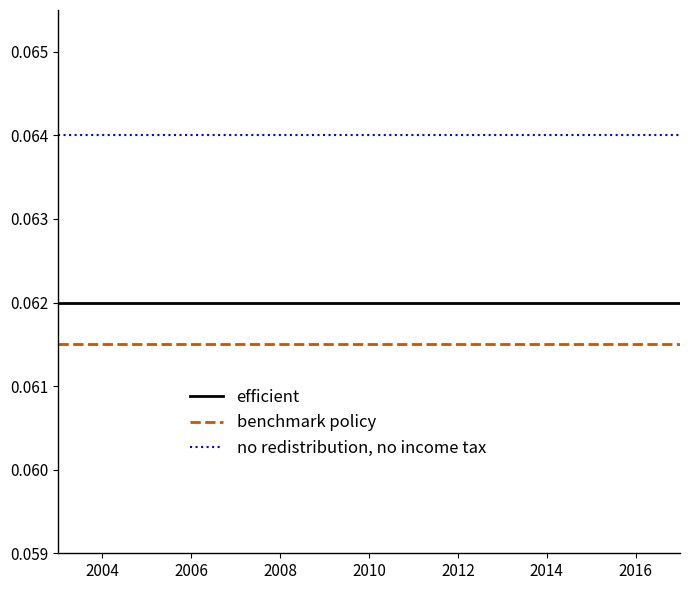

True or false: no redistribution, no income tax and efficient cross at least once.

False